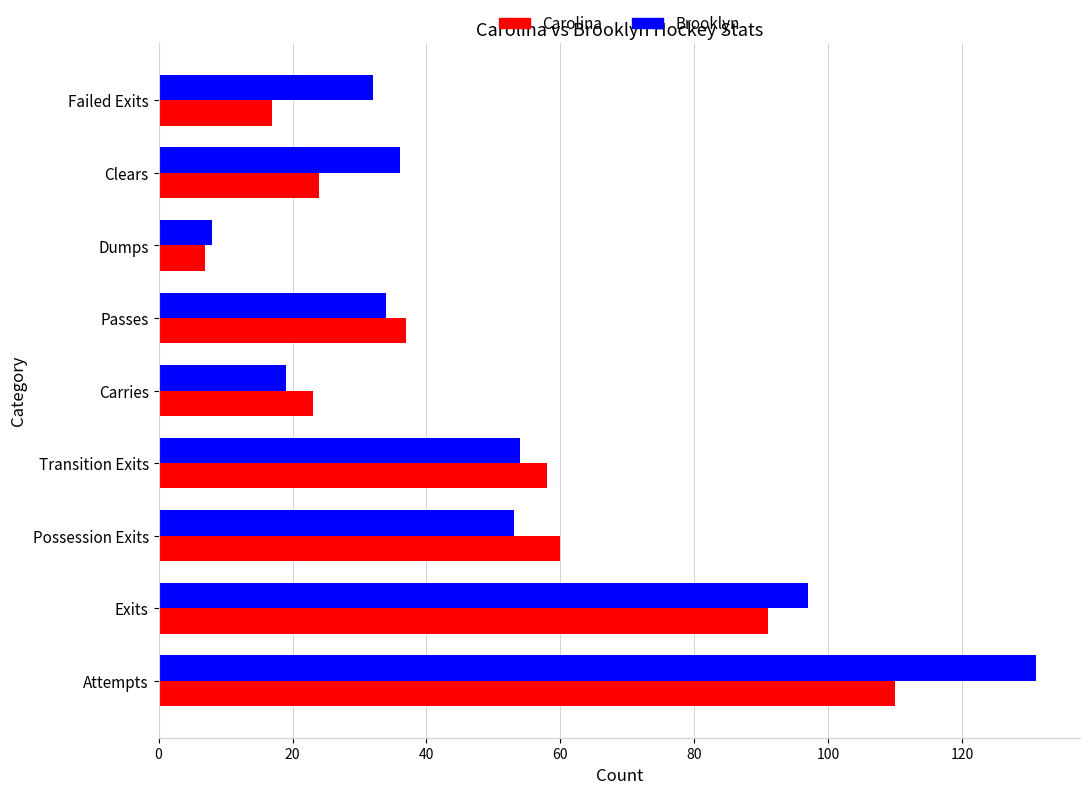

What is the total value across all series at Possession Exits?

113